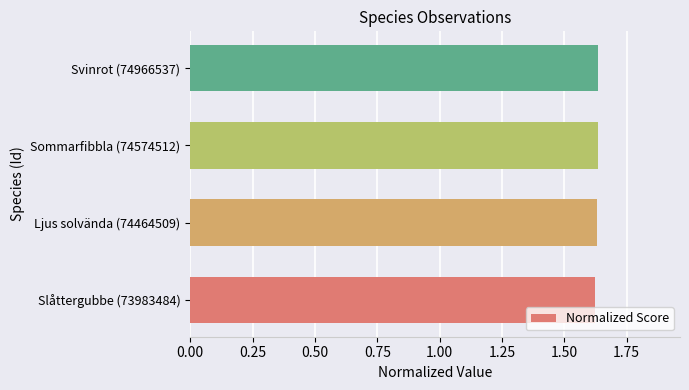

Is it true that the value at Sommarfibbla (74574512) is 2.8?

False